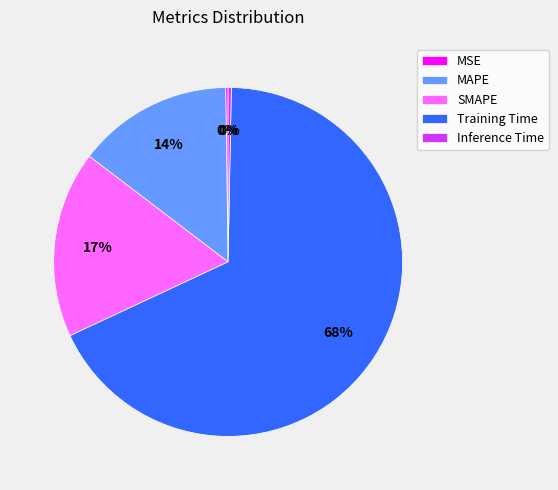

Which category has the biggest portion of the pie?

Training Time